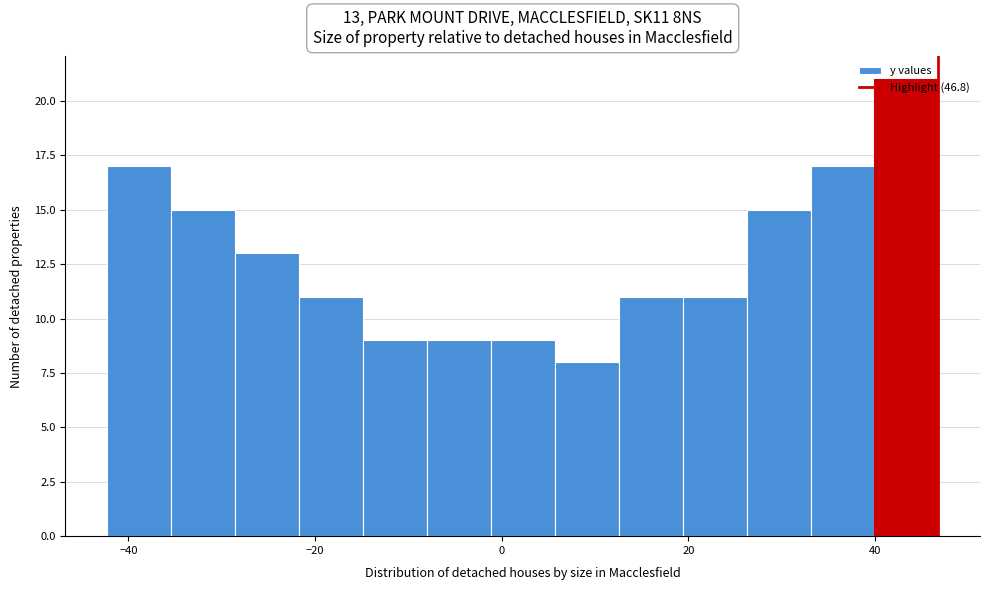

Around what value on the x-axis is the tallest bar? Give the approximate position of its centre, as read against the axis.

44